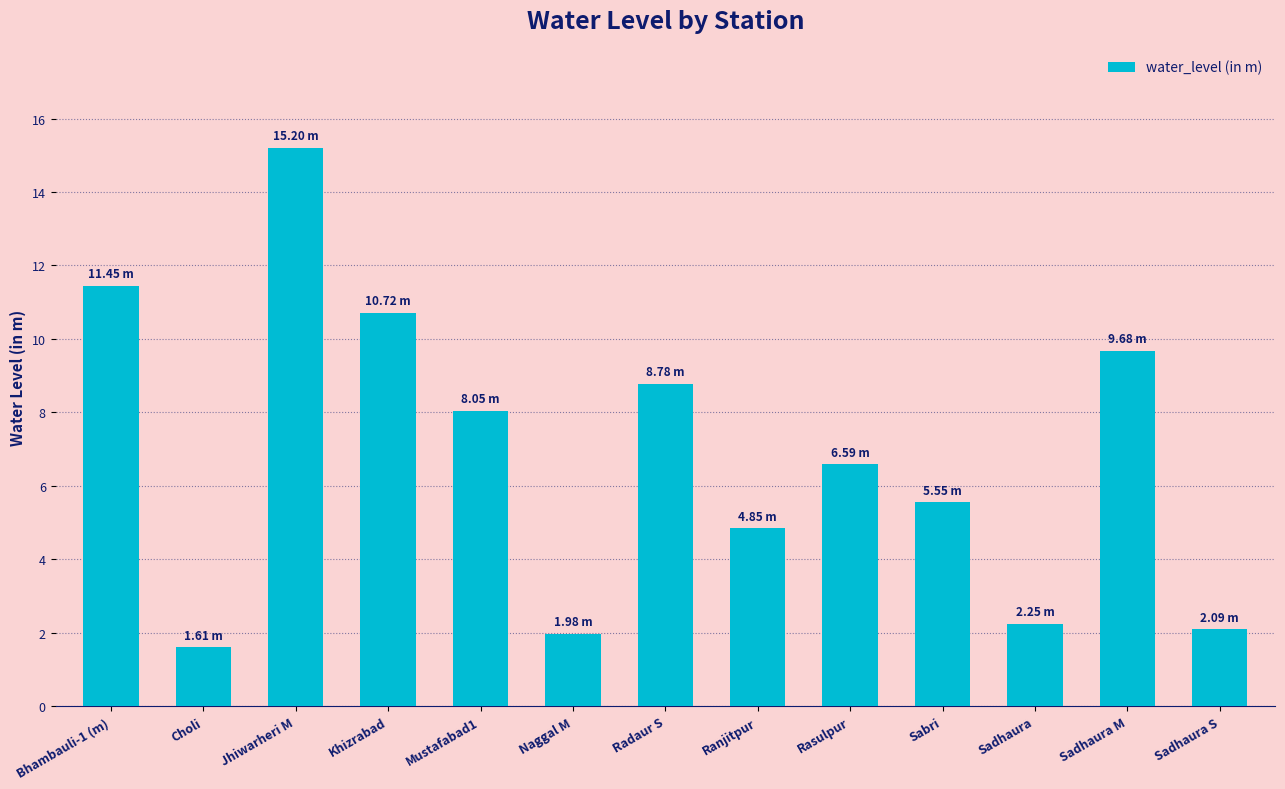

Which label corresponds to the smallest value in the chart?

Choli